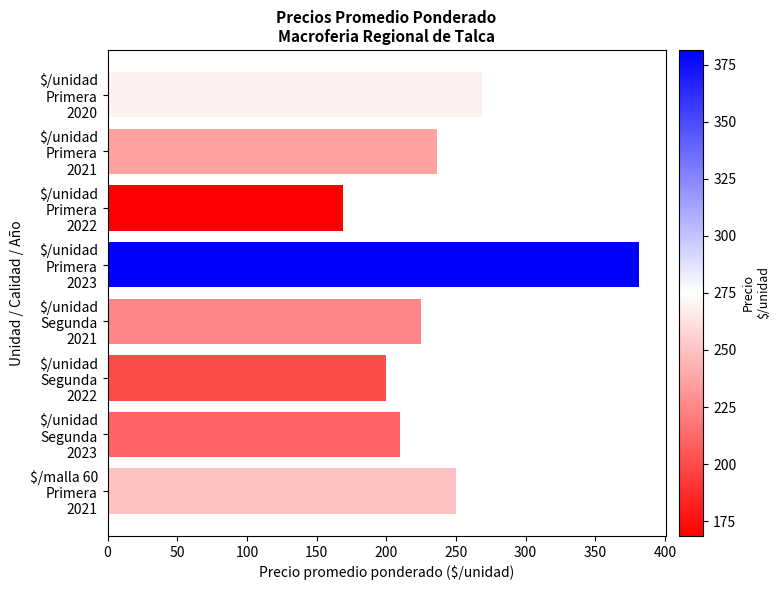

What is the minimum value shown in the chart?

168.6